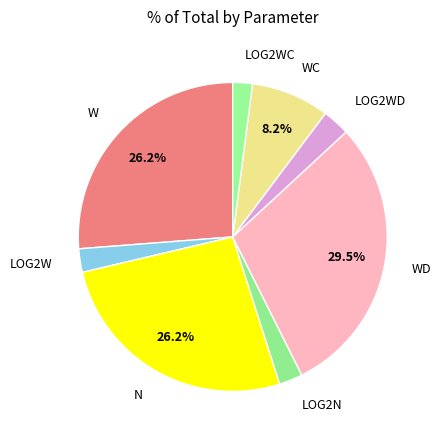

To the nearest percent, what portion does LOG2N represent?

2%